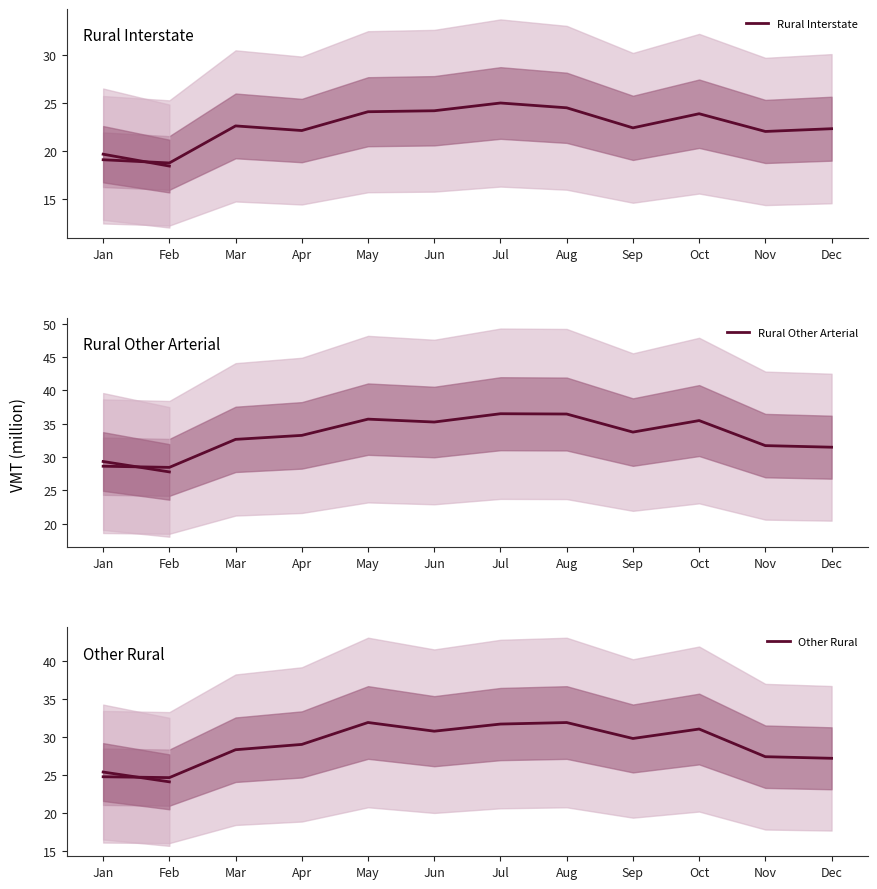

What is the difference between the maximum and second lowest values in the Rural Other Arterial series?

7.9